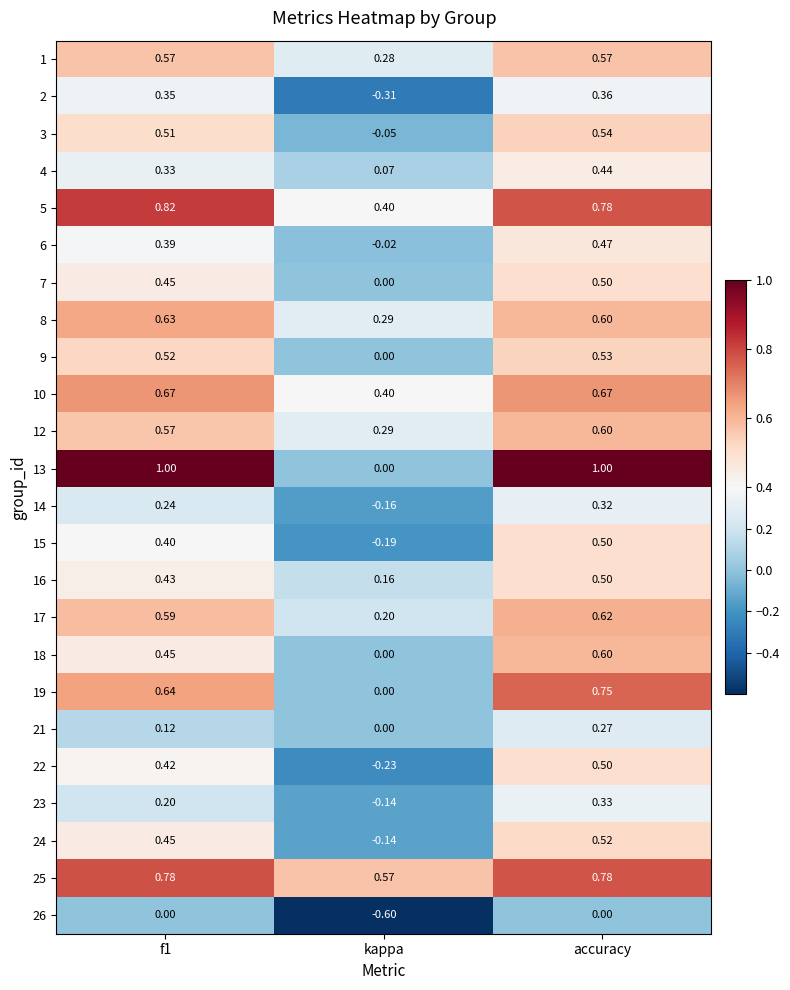

At which category is the sum across all series the highest?

accuracy